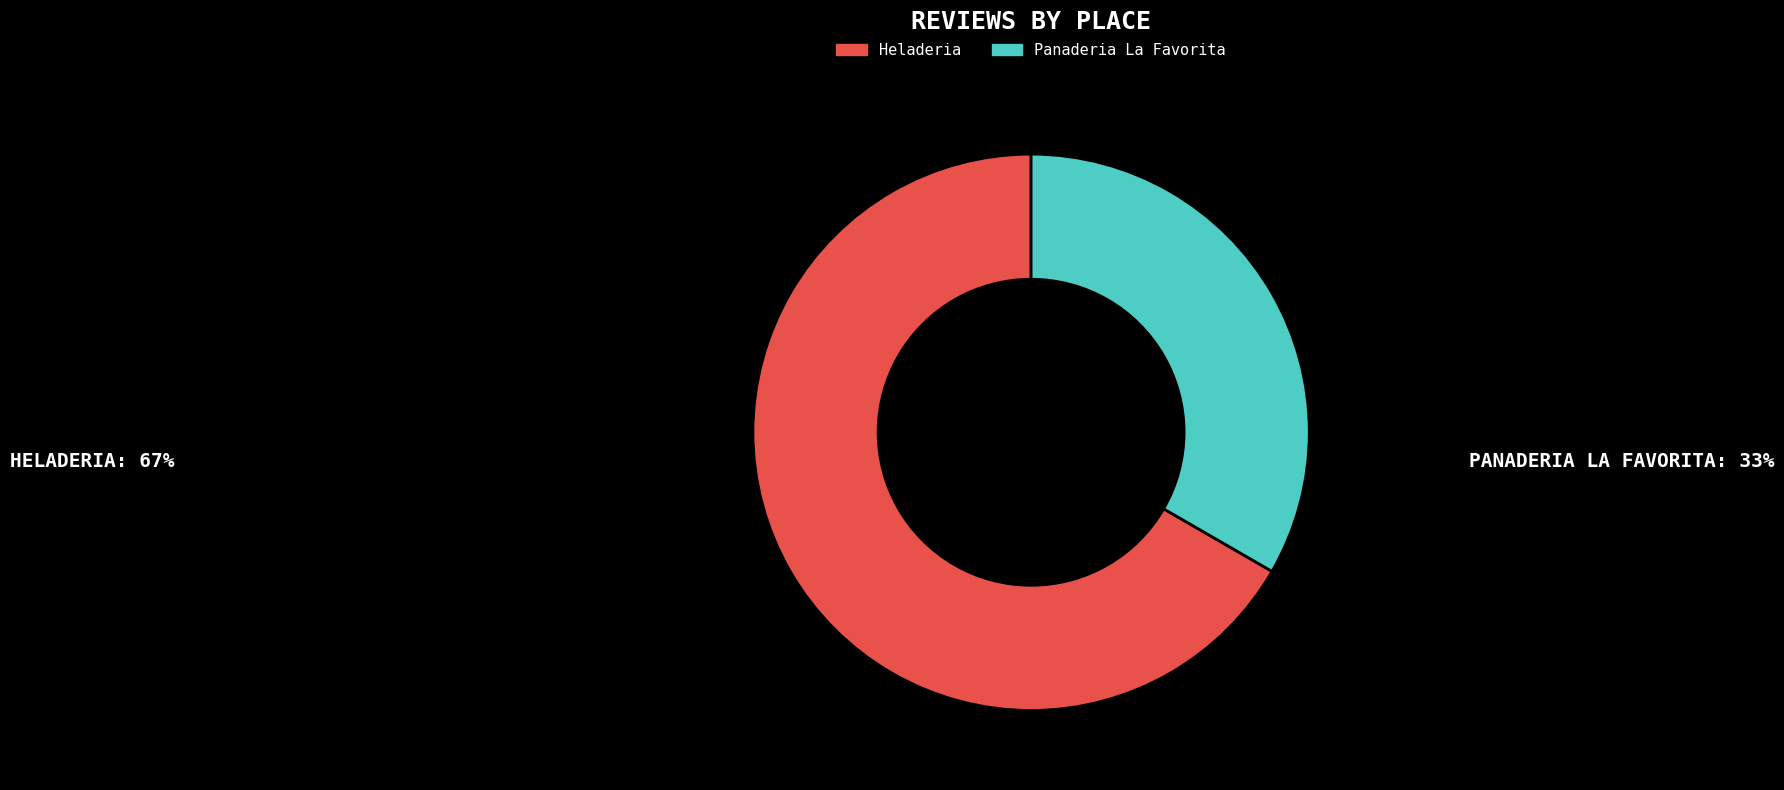

Between Heladeria and Panaderia La Favorita, which is larger?

Heladeria